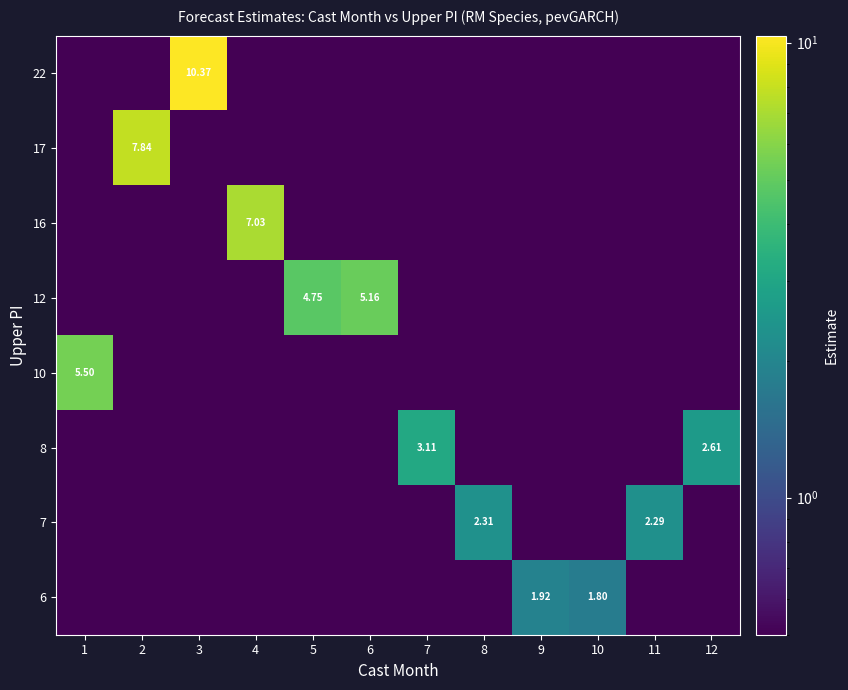

List the series in order of their peak value, highest first.

22, 17, 16, 10, 12, 8, 7, 6